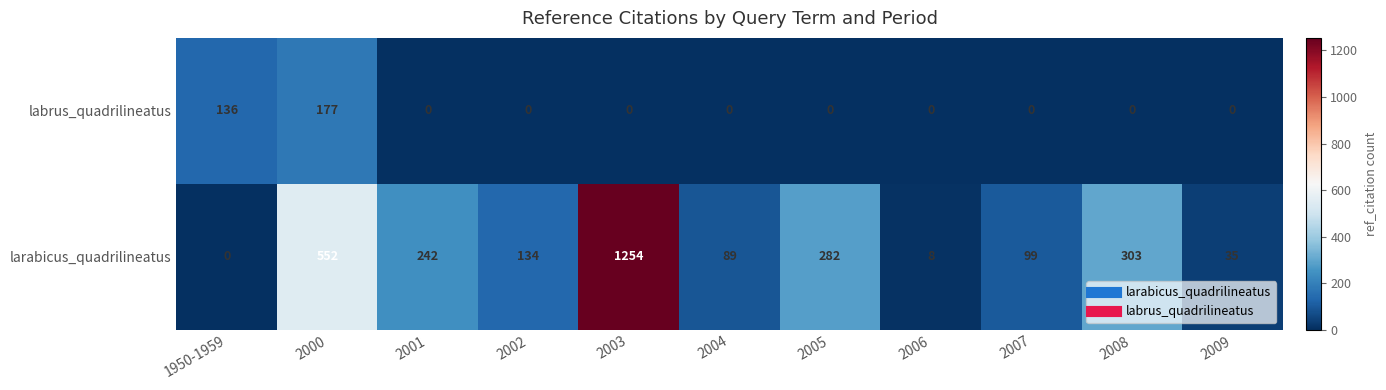

Between 2000 and 2008, which series saw the biggest shift?

larabicus_quadrilineatus